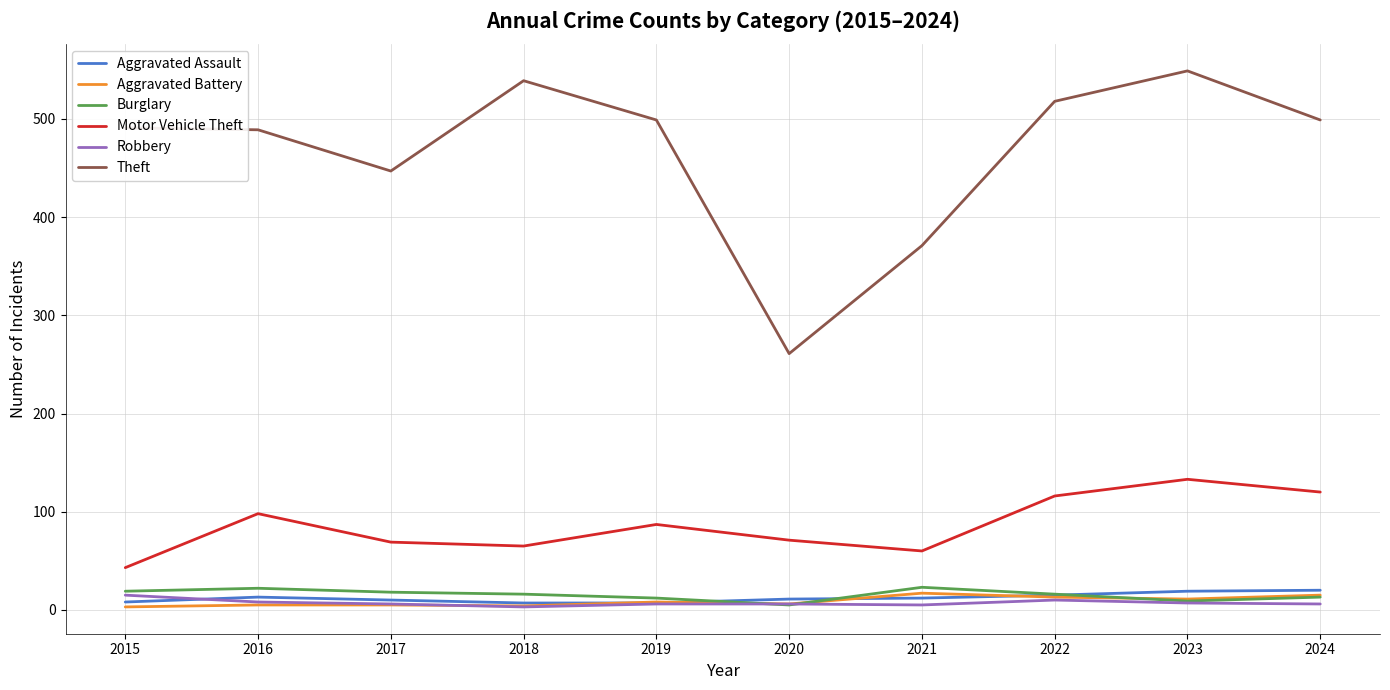

Which series changed the most between 2017 and 2019?

Theft